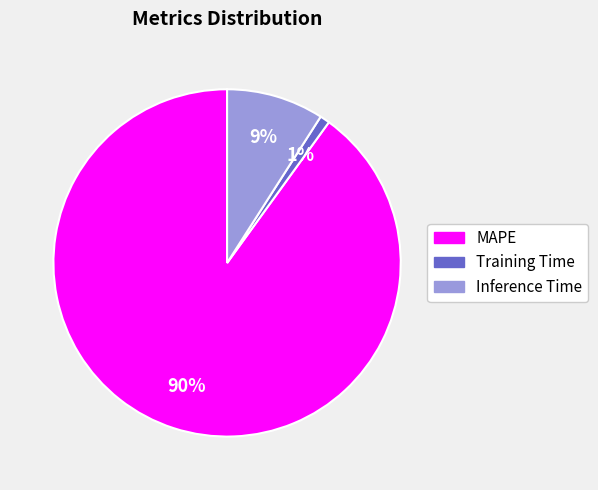

To the nearest percent, what portion does Inference Time represent?

9%